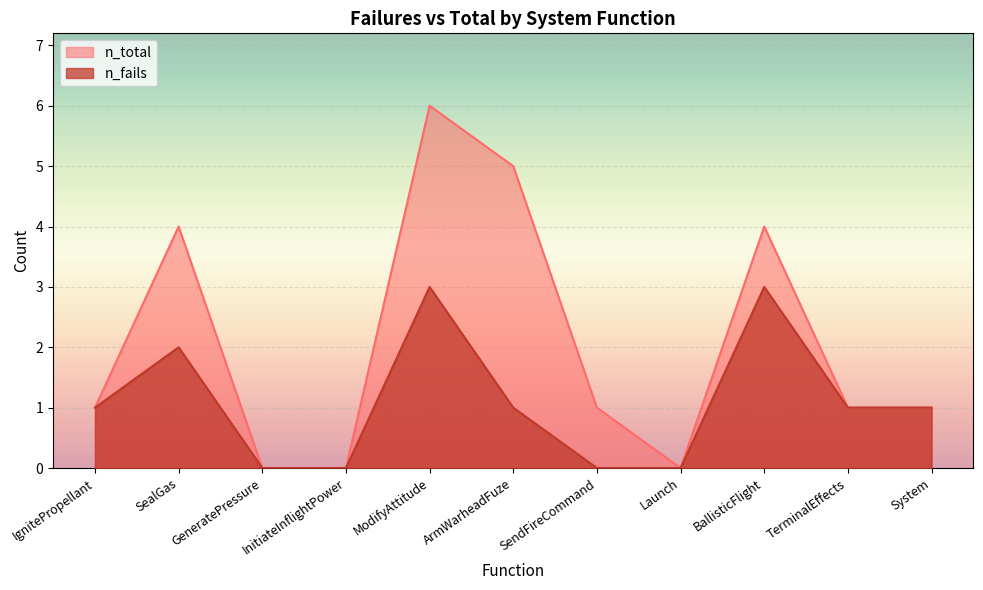

At which category is the sum across all series the highest?

ModifyAttitude